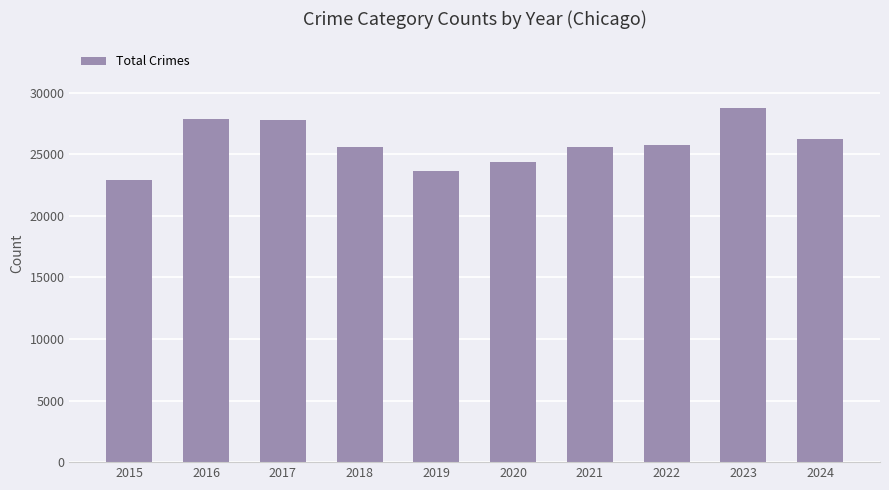

What is the difference between the second highest and minimum values?

4960